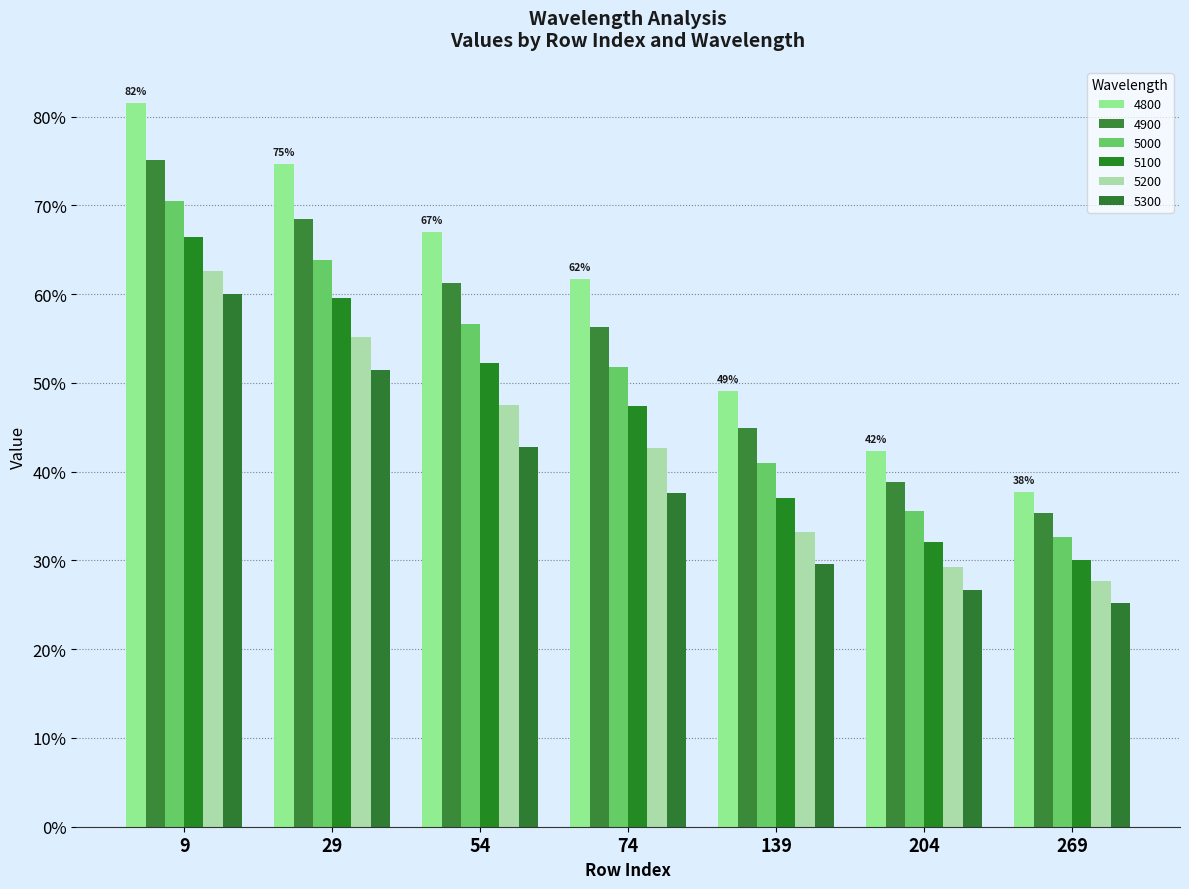

At which label is 5300 closest to 0?

269